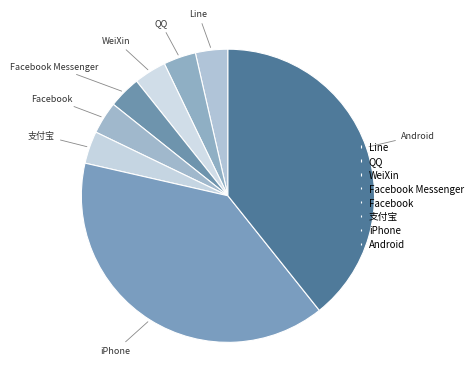

How many segments does this pie chart have?

8